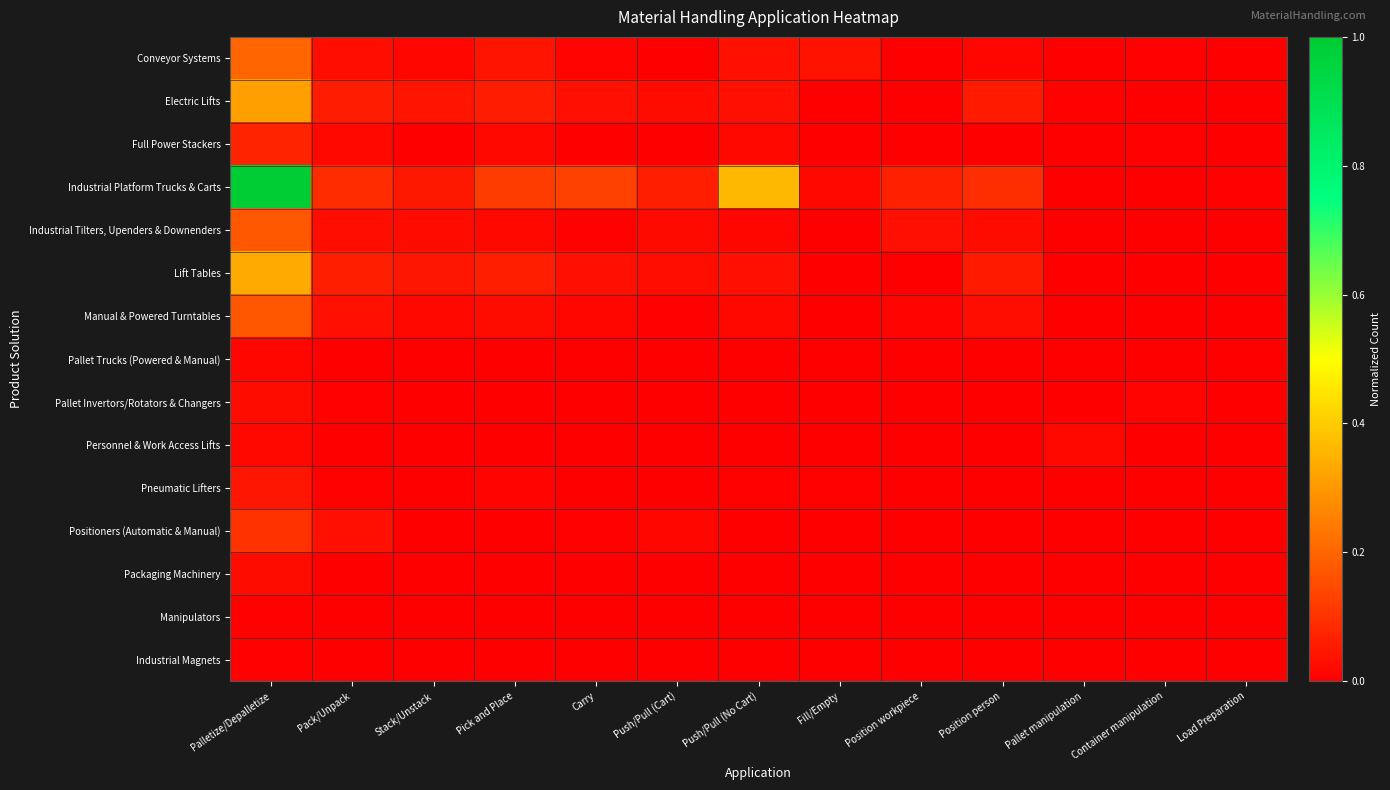

How many distinct data groups are displayed?

15